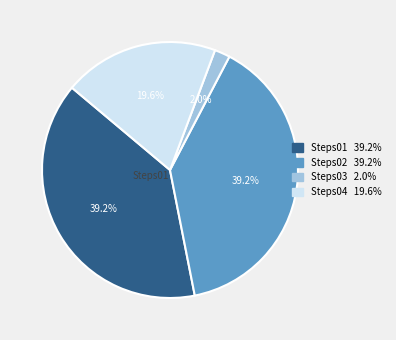

Does Steps02 represent more than half of the total?

No